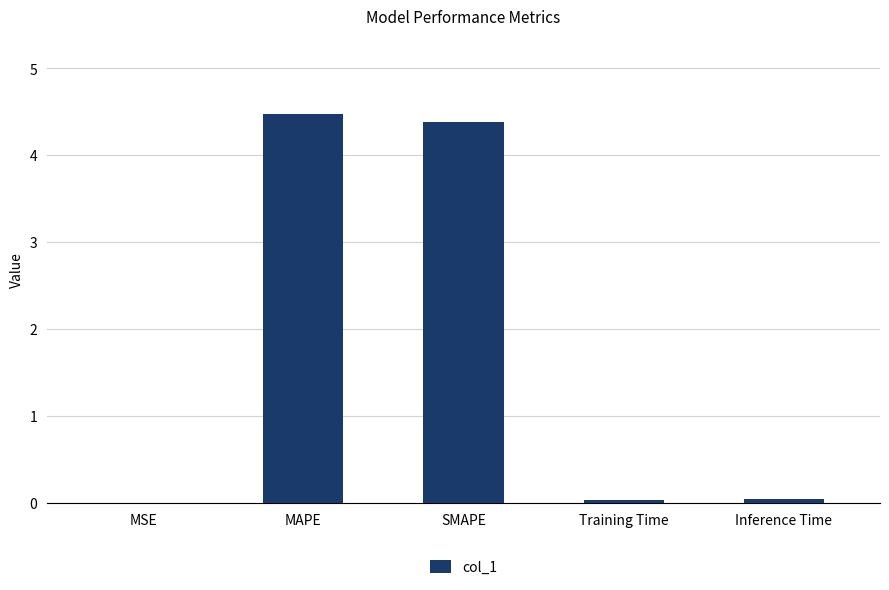

What is the maximum value shown in the chart?

4.5